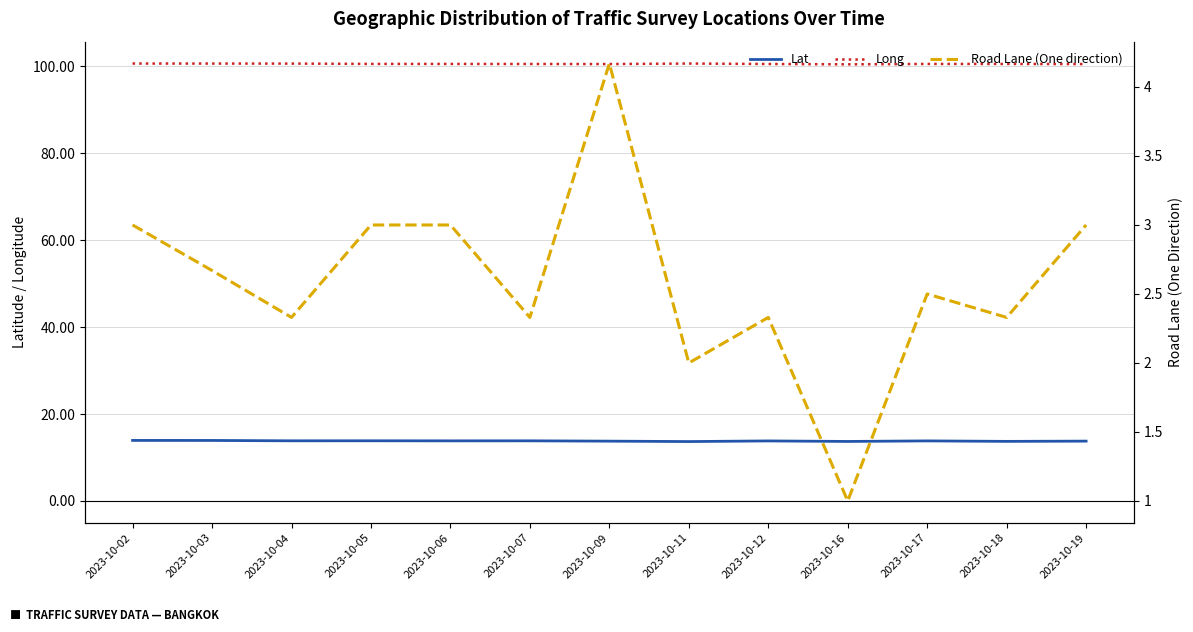

The Lat series shows 6.2 at 2023-10-03. True or false?

False